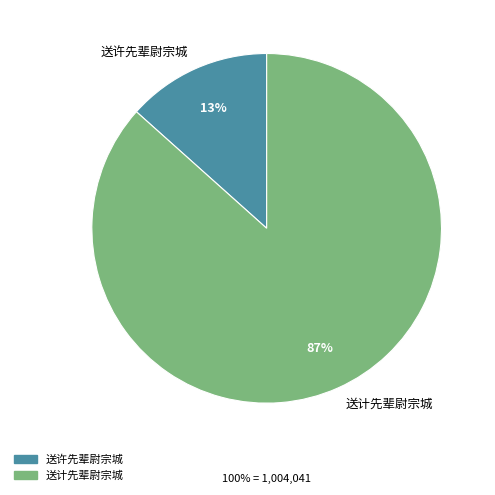

Rank the categories by value from highest to lowest.

送计先辈尉宗城, 送许先辈尉宗城